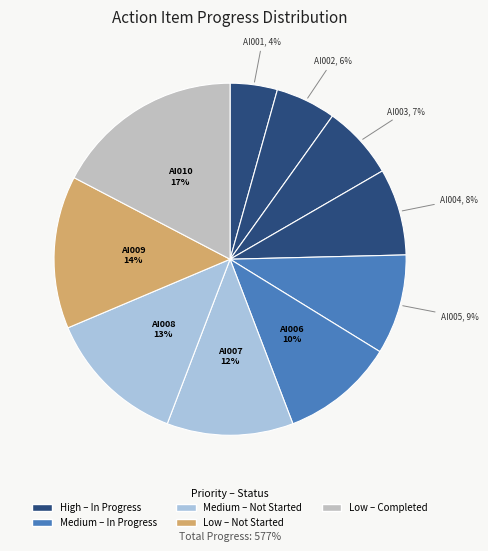

How many slices are in this pie chart?

10